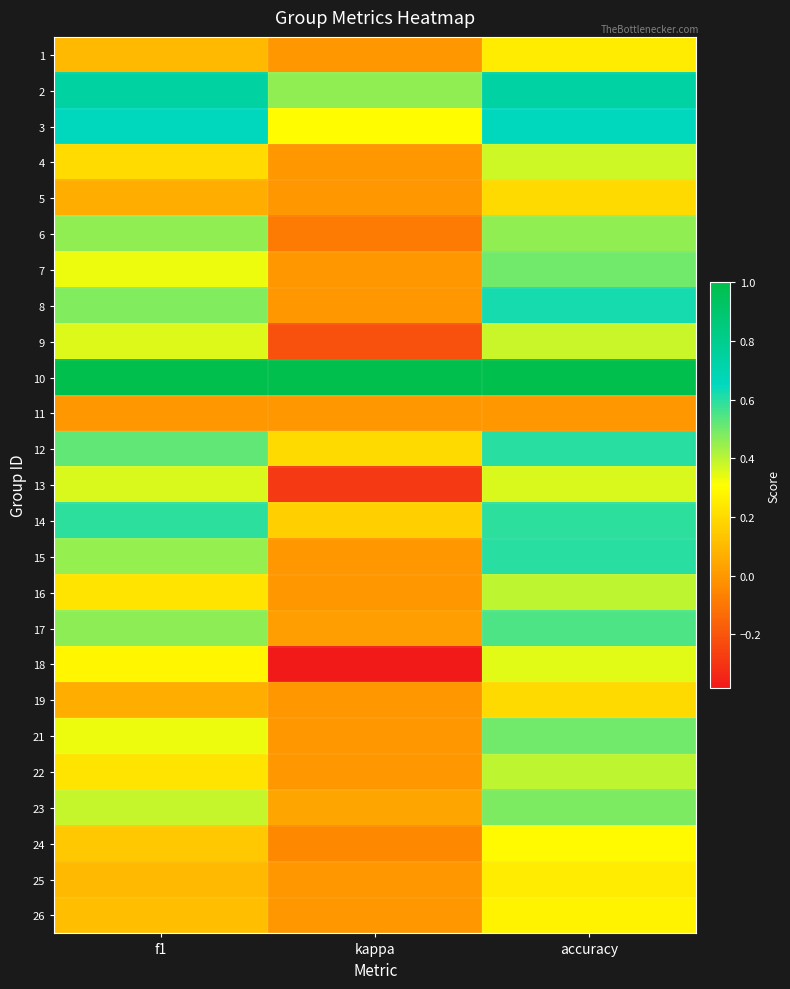

At which category is the sum across all series the highest?

accuracy